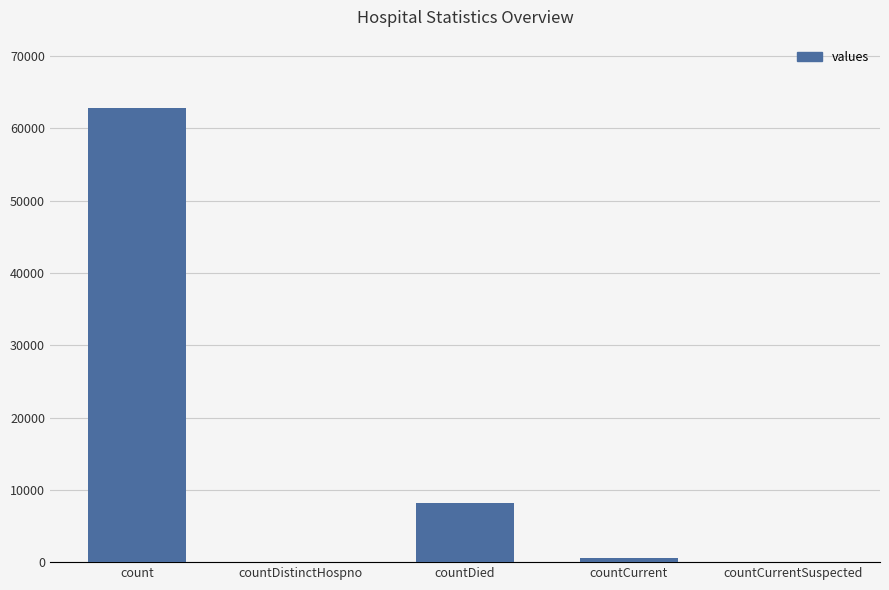

Reading left to right, transcribe all the data shown in this chart.

count=62854	countDistinctHospno=0	countDied=8183	countCurrent=617	countCurrentSuspected=0